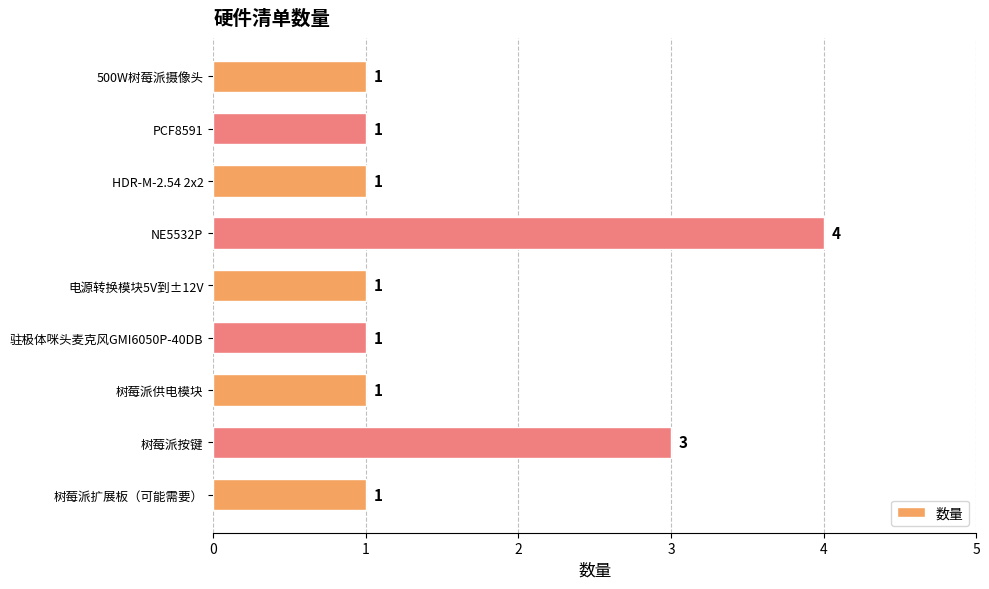

How many values are between 1 and 2?

7